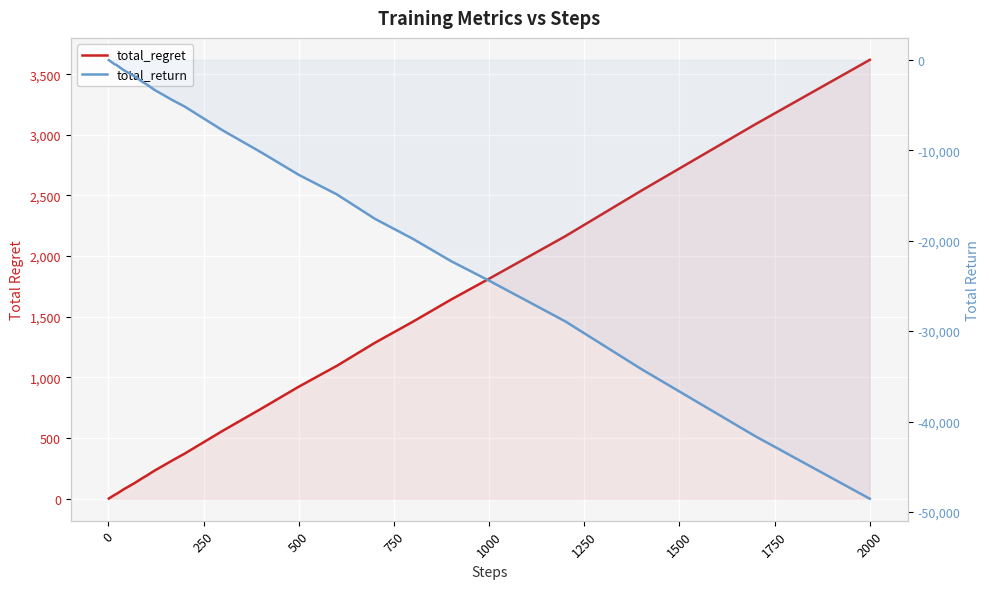

Reading right to left, extract all data points from this chart.

total_regret: 3618	3088	2540	2164	1814	1642	1460	1286	1096	924	740	560	466	372	320	266	230	190	172	152	132	114	96	78	58	48	38	34	28	24	20	18	16	14	12	10	8	6	4	2
total_return: -48540	-41640	-34200	-28920	-24420	-22260	-19800	-17580	-14880	-12720	-10200	-7800	-6480	-5160	-4500	-3780	-3300	-2700	-2460	-2160	-1860	-1620	-1380	-1140	-840	-690	-540	-510	-420	-360	-300	-270	-240	-210	-180	-150	-120	-90	-60	-30